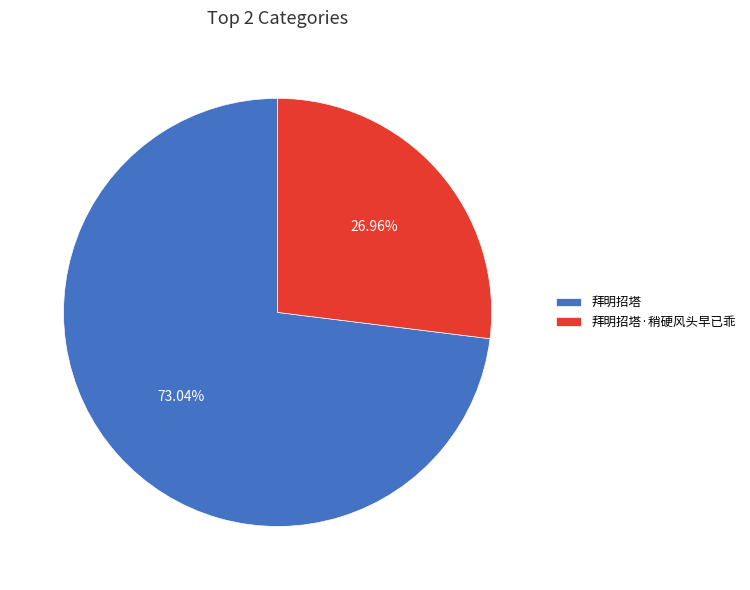

How many slices are in this pie chart?

2